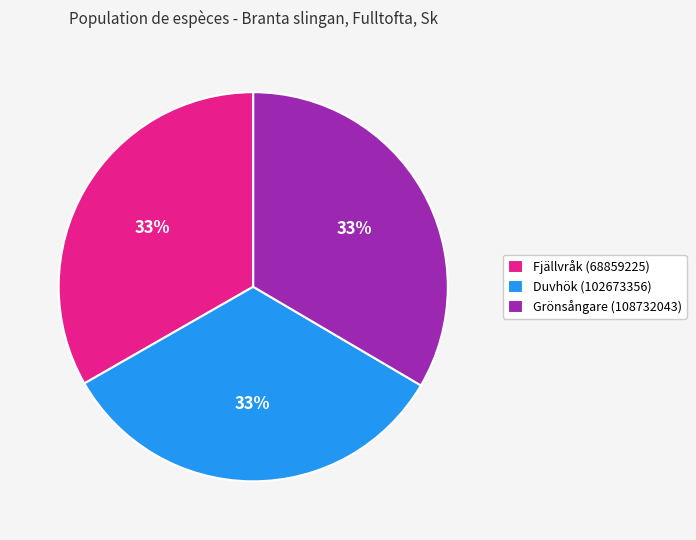

Is Fjällvråk (68859225) the majority of the pie?

No